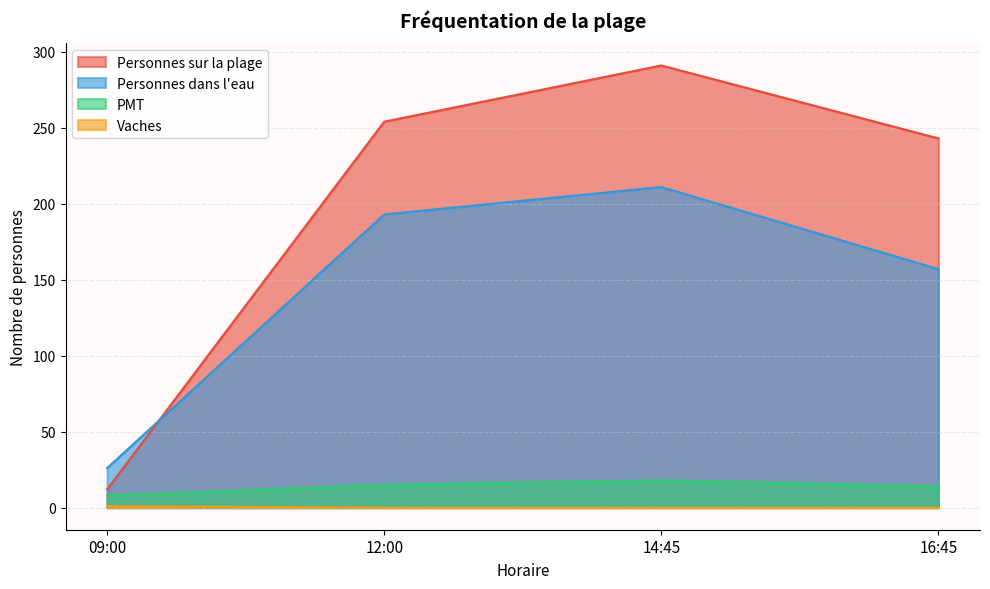

Rank the series by their maximum value, from highest to lowest.

Personnes sur la plage, Personnes dans l'eau, PMT, Vaches